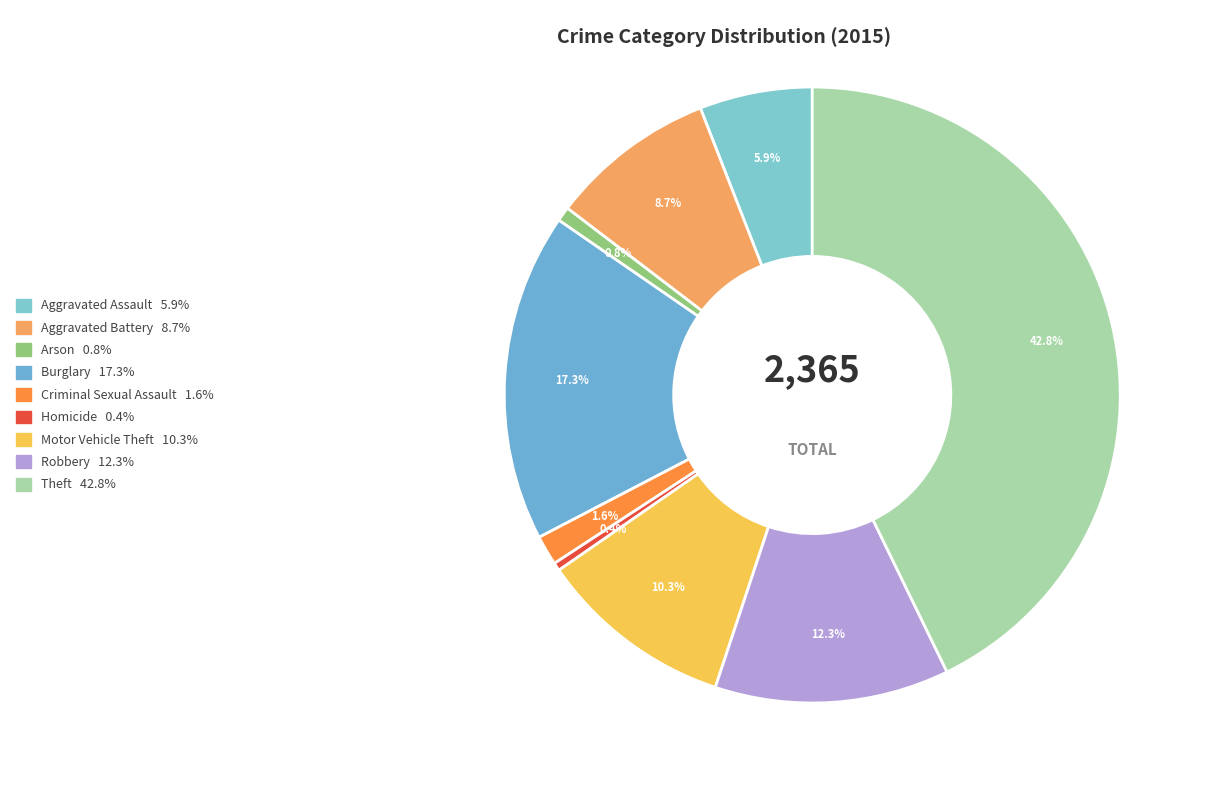

What is the ratio of the value at Burglary to the value at Aggravated Battery?

2.0